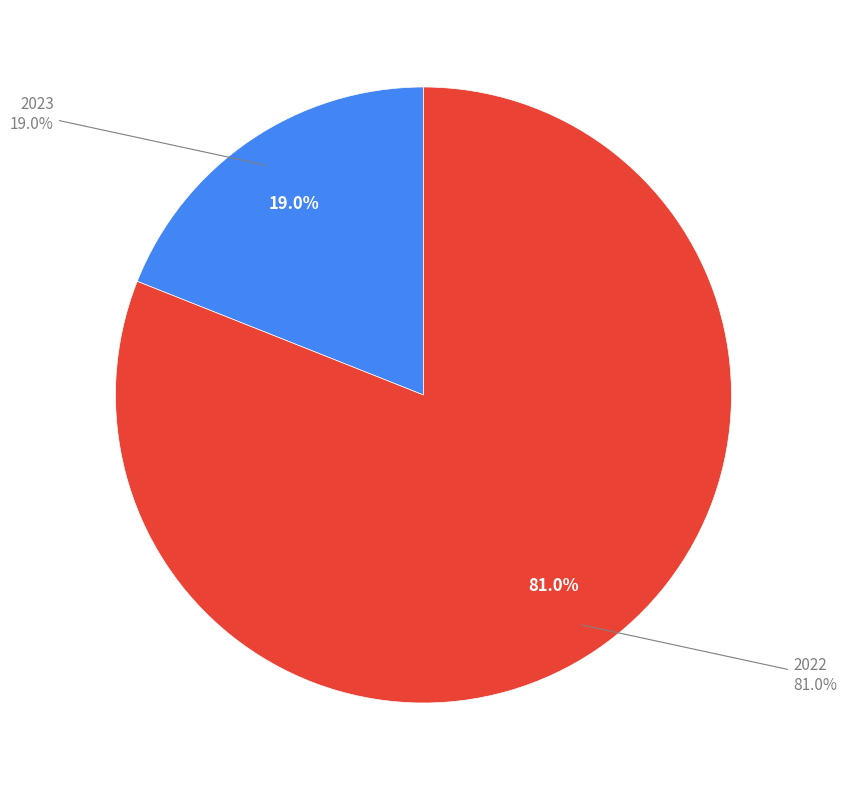

How many segments does this pie chart have?

2